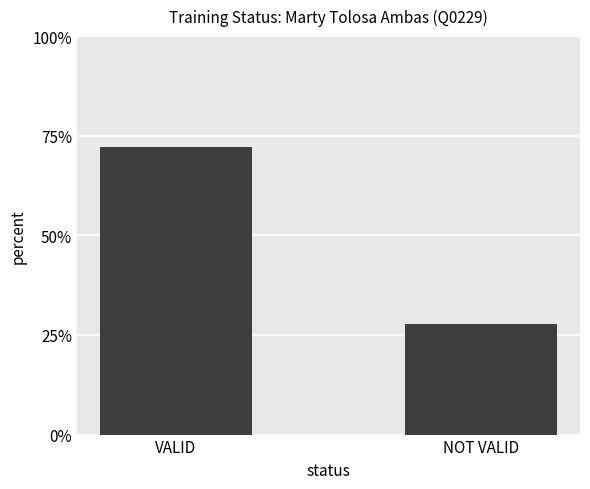

How many bars are there in total?

2